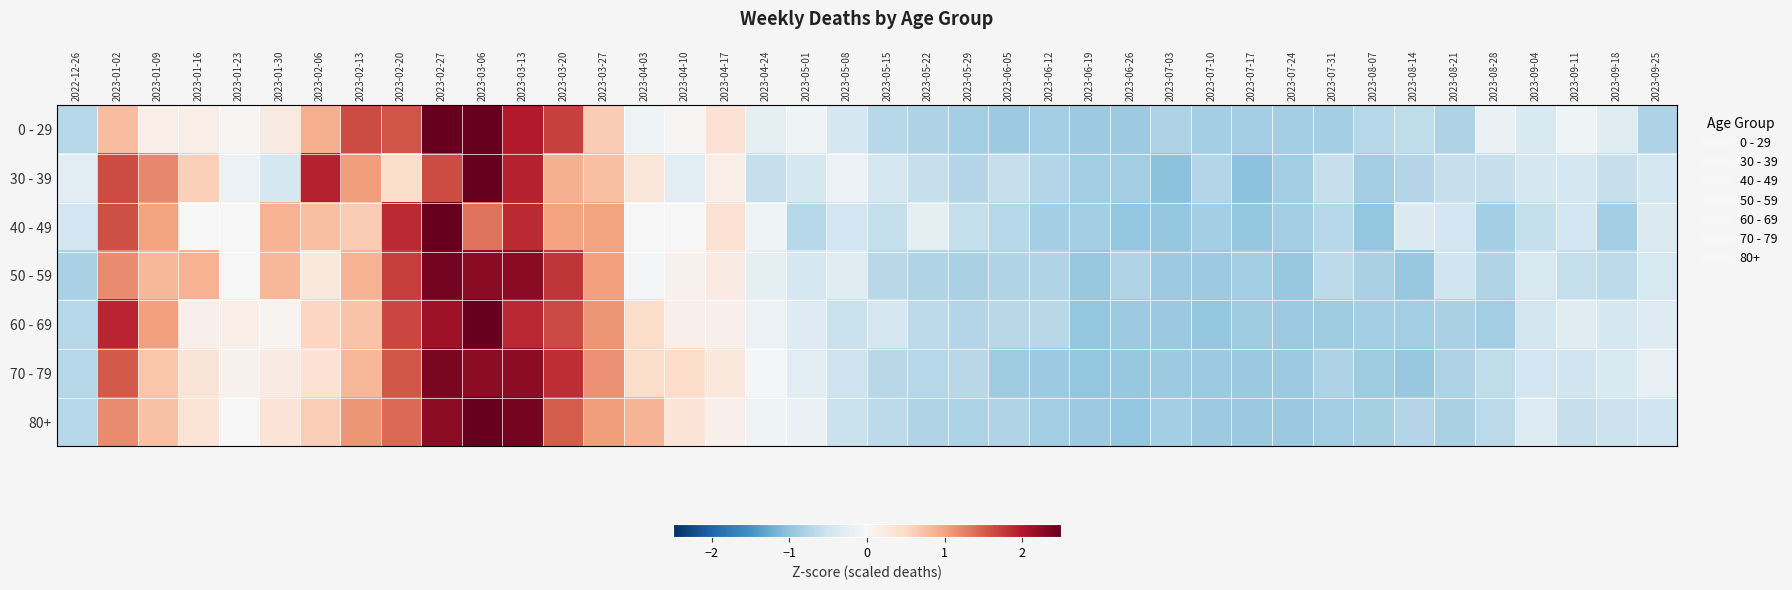

At 2023-01-30, list the series in order from smallest to largest.

30 - 39, 60 - 69, 70 - 79, 0 - 29, 80+, 50 - 59, 40 - 49